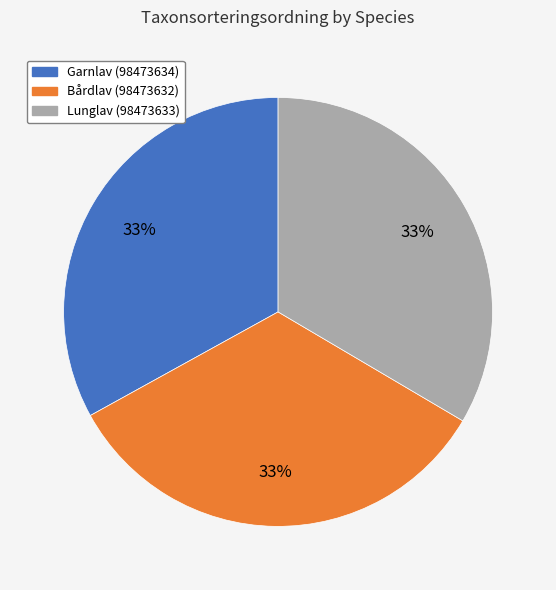

Do Garnlav (98473634) and Lunglav (98473633) together represent more than half of the pie?

Yes